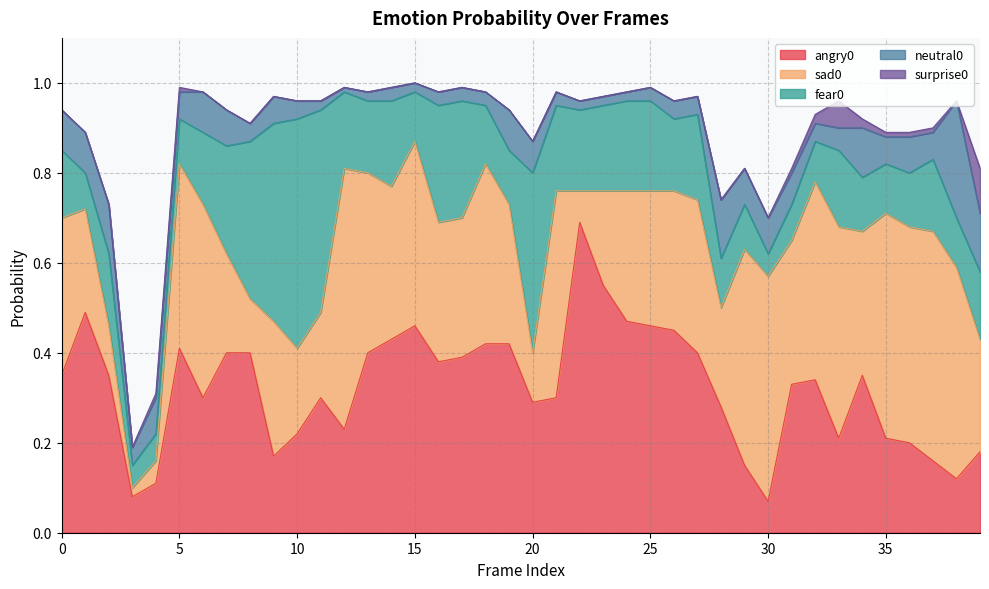

Reading left to right, extract all data points from this chart.

angry0: 0.3	0.5	0.3	0.1	0.1	0.4	0.3	0.4	0.4	0.2	0.2	0.3	0.2	0.4	0.4	0.5	0.4	0.4	0.4	0.4	0.3	0.3	0.7	0.6	0.5	0.5	0.5	0.4	0.3	0.1	0.1	0.3	0.3	0.2	0.3	0.2	0.2	0.2	0.1	0.2
sad0: 0.3	0.2	0.1	0.0	0.1	0.4	0.4	0.2	0.1	0.3	0.2	0.2	0.6	0.4	0.3	0.4	0.3	0.3	0.4	0.3	0.1	0.5	0.1	0.2	0.3	0.3	0.3	0.3	0.2	0.5	0.5	0.3	0.4	0.5	0.3	0.5	0.5	0.5	0.5	0.2
fear0: 0.1	0.1	0.2	0.1	0.1	0.1	0.2	0.2	0.3	0.4	0.5	0.5	0.2	0.2	0.2	0.1	0.3	0.3	0.1	0.1	0.4	0.2	0.2	0.2	0.2	0.2	0.2	0.2	0.1	0.1	0.1	0.1	0.1	0.2	0.1	0.1	0.1	0.2	0.1	0.1
neutral0: 0.1	0.1	0.1	0.0	0.1	0.1	0.1	0.1	0.0	0.1	0.0	0.0	0.0	0.0	0.0	0.0	0.0	0.0	0.0	0.1	0.1	0.0	0.0	0.0	0.0	0.0	0.0	0.0	0.1	0.1	0.1	0.1	0.0	0.1	0.1	0.1	0.1	0.1	0.3	0.1
surprise0: 0.0	0.0	0.0	0.0	0.0	0.0	0.0	0.0	0.0	0.0	0.0	0.0	0.0	0.0	0.0	0.0	0.0	0.0	0.0	0.0	0.0	0.0	0.0	0.0	0.0	0.0	0.0	0.0	0.0	0.0	0.0	0.0	0.0	0.1	0.0	0.0	0.0	0.0	0.0	0.1